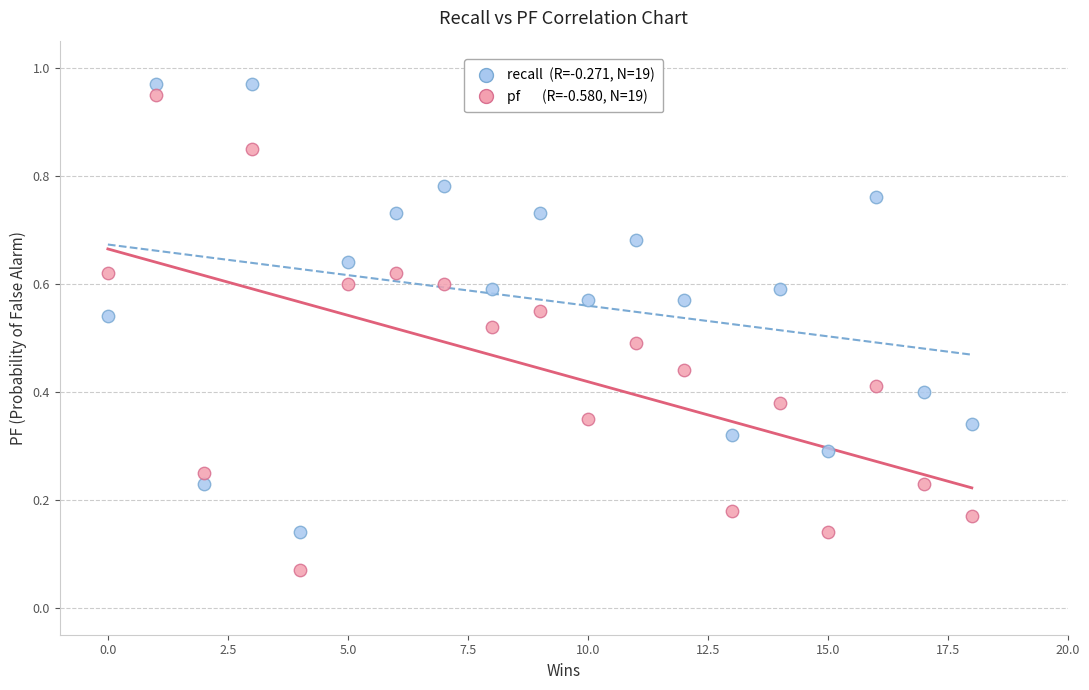

Across all data points, what is the range of X values (max minus min)?

18.0